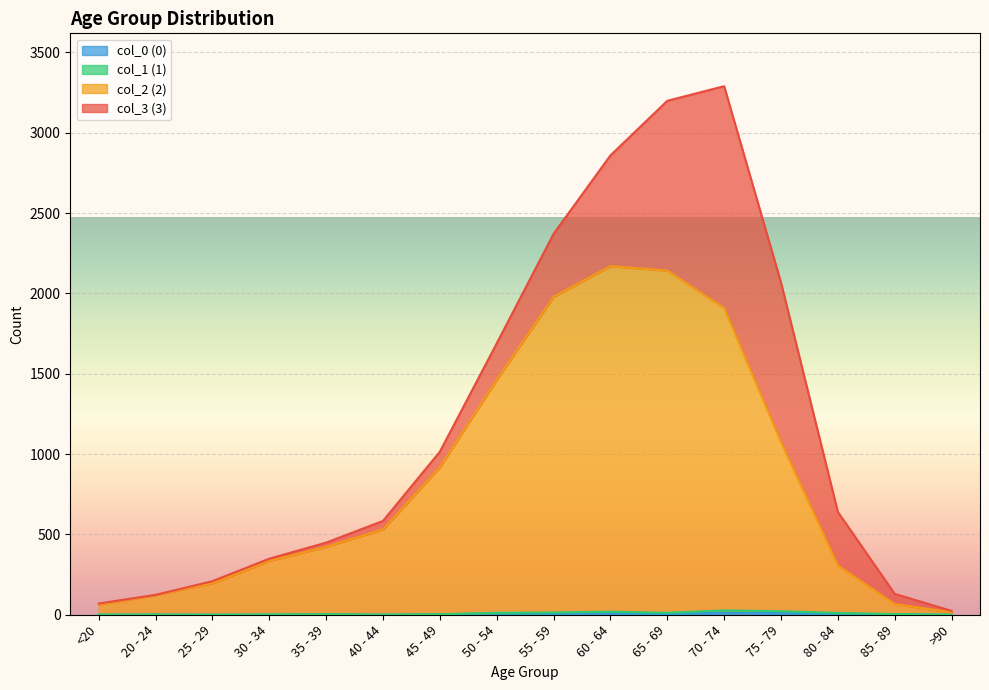

How many lines are shown in the chart?

4